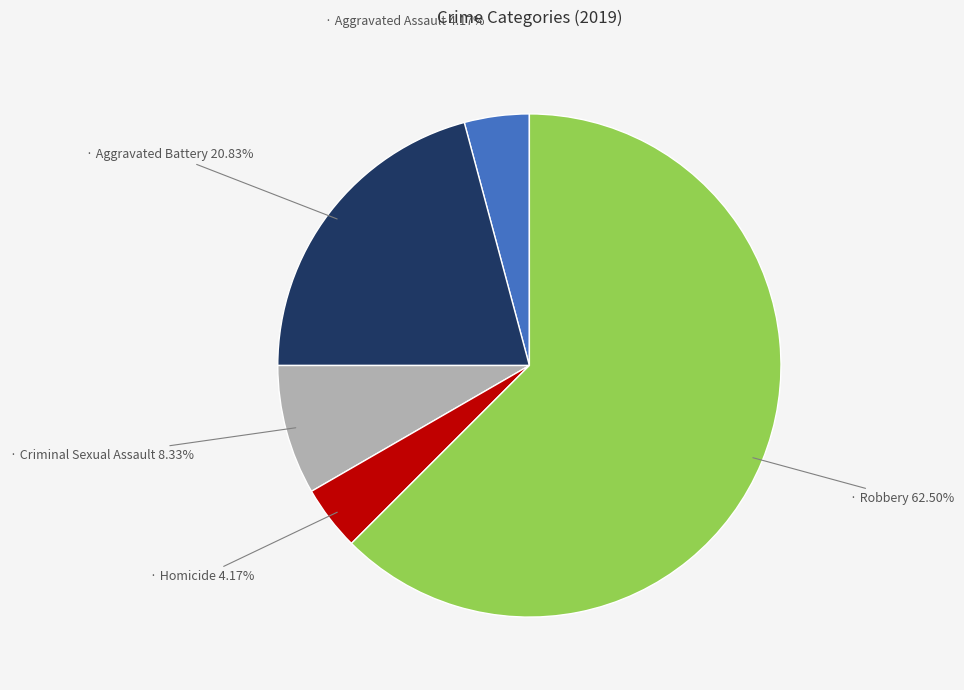

Does any single category account for the majority?

Yes